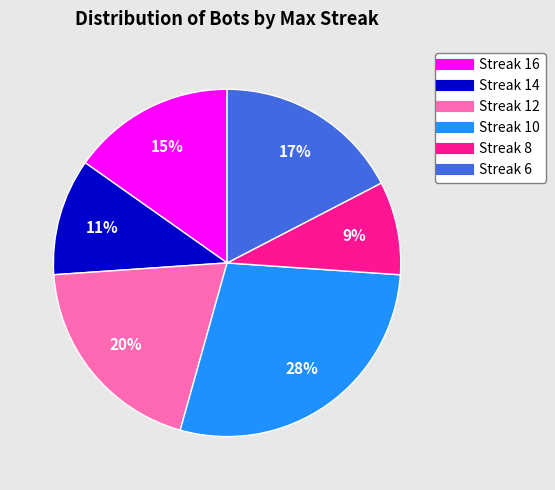

Is there a majority slice in this chart?

No